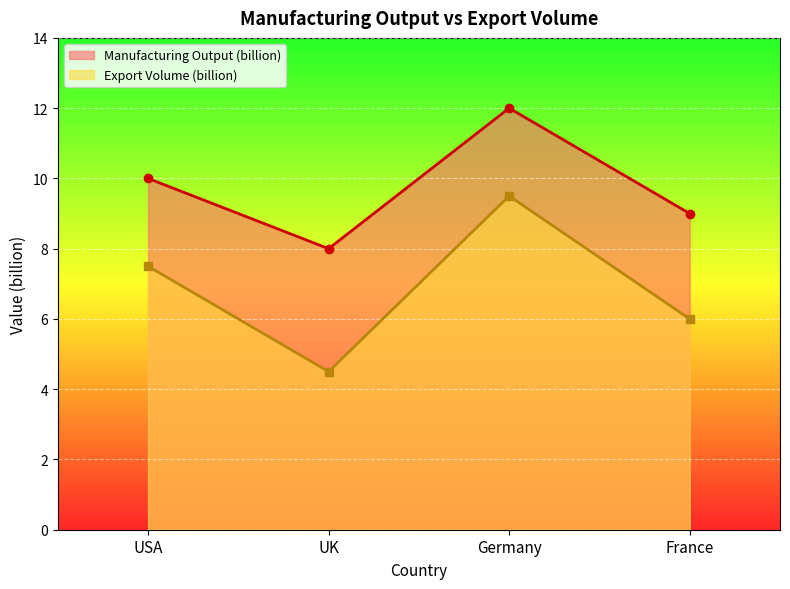

At which label does Manufacturing Output (billion) first exceed 10?

Germany